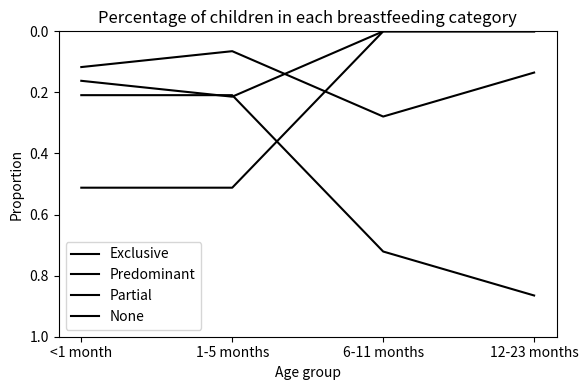

How many lines are shown in the chart?

4